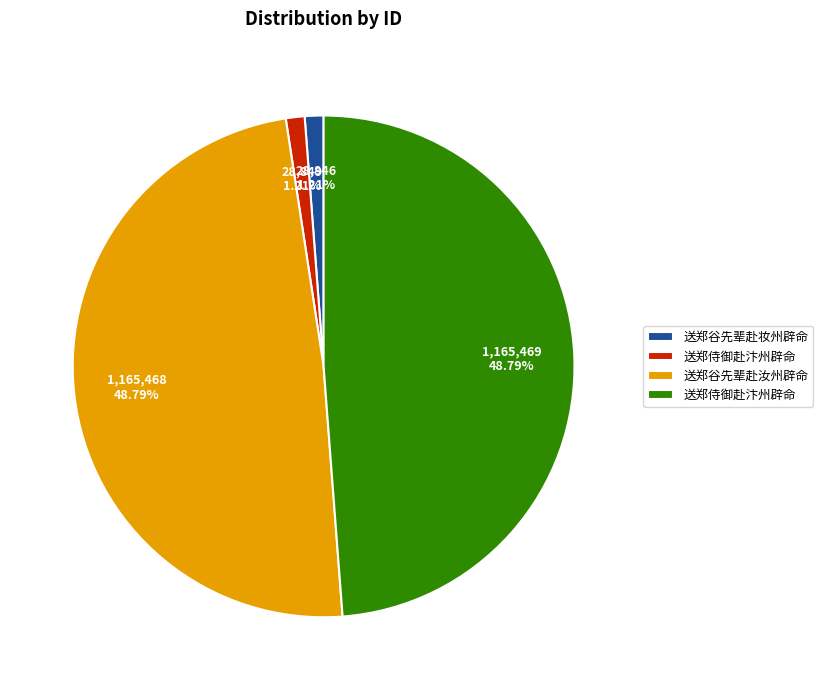

Does any single category account for the majority?

No